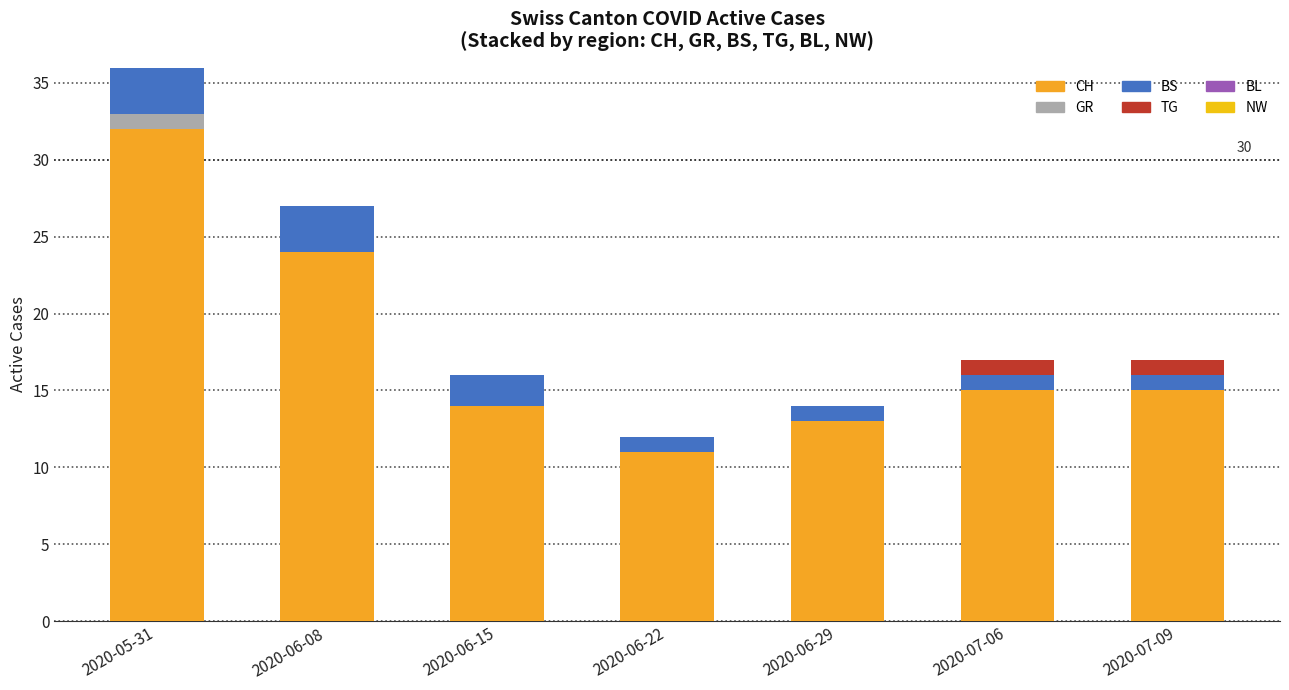

What position from the left is 2020-07-06?

6